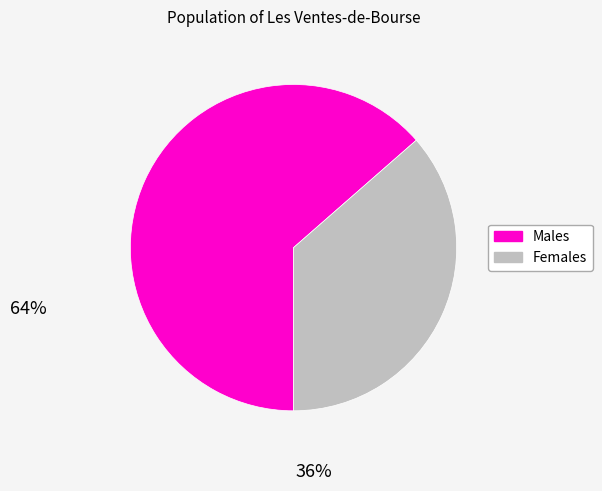

How many slices are in this pie chart?

2